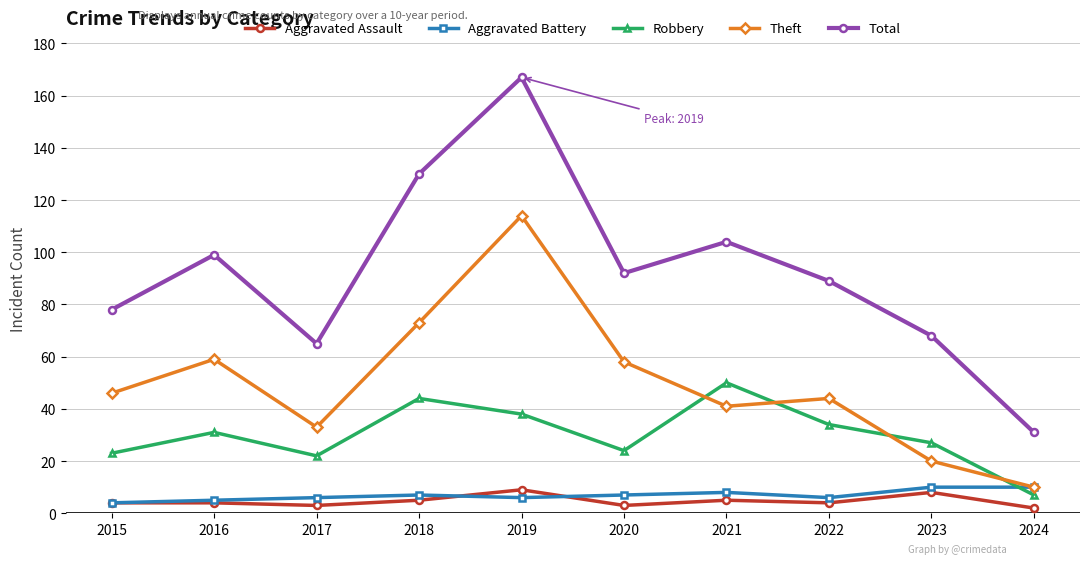

What is the spread (max minus min) of values at 2021?

99